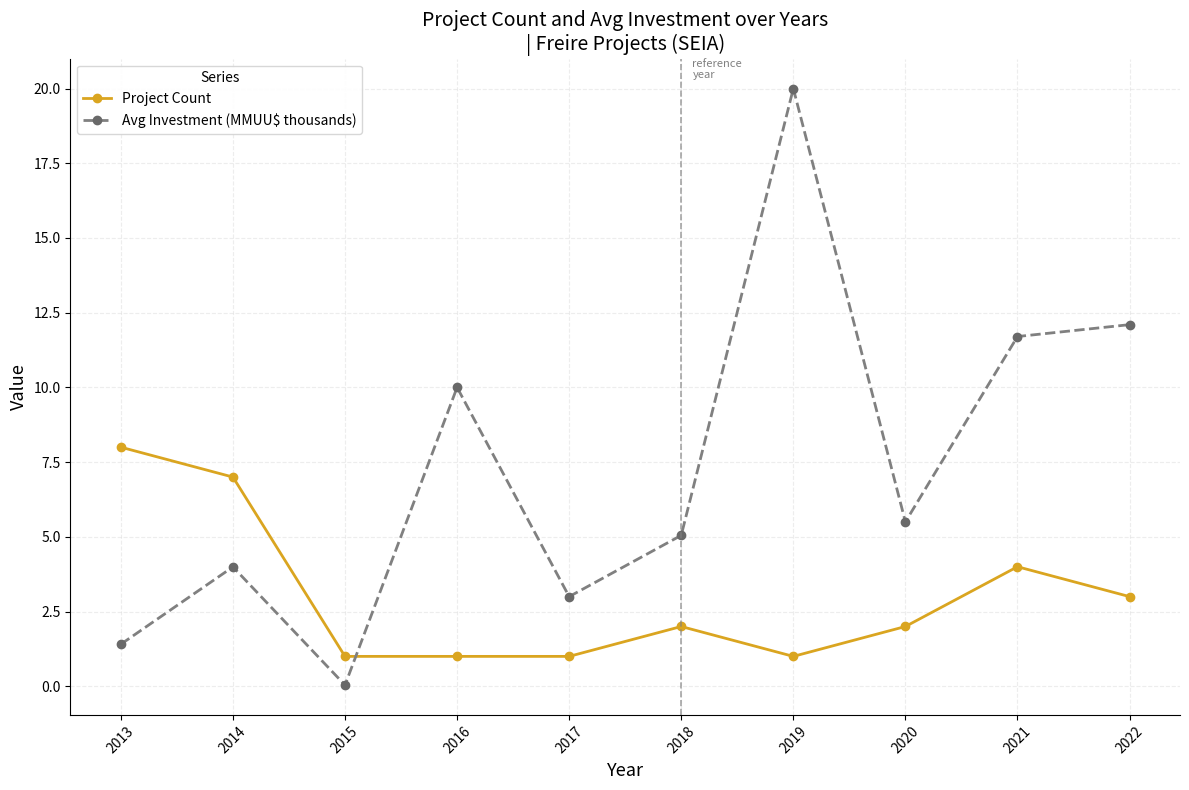

What is the value of the Project Count point at the 10th from the left?

3.0